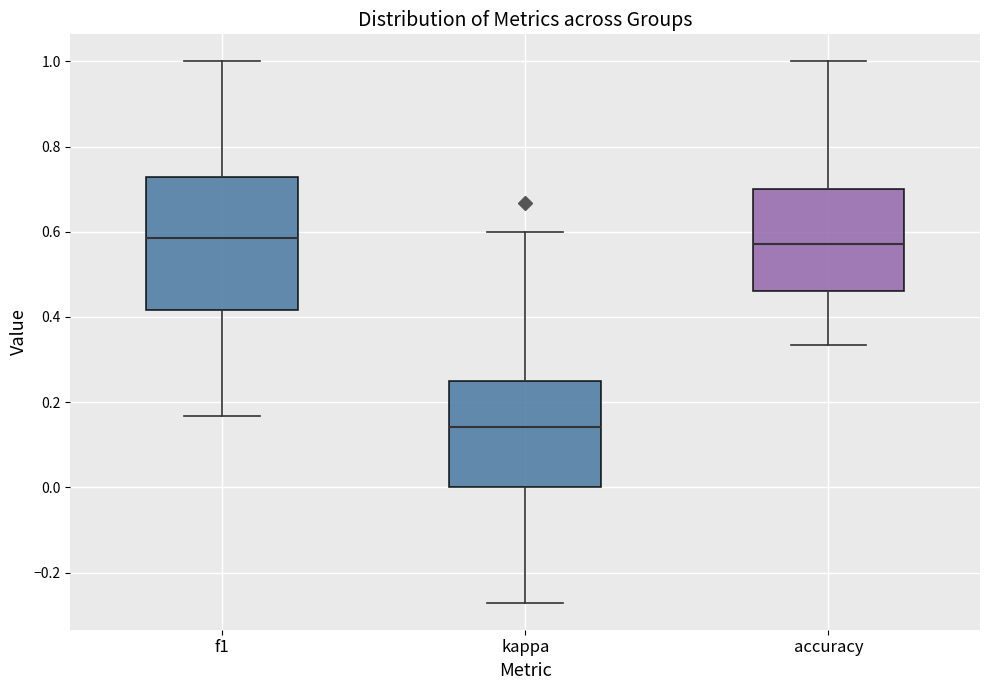

Where does the upper whisker of the box for f1 end on the y-axis? The values are not printed on the chart, so give them approximately, as read against the axis.

1.00